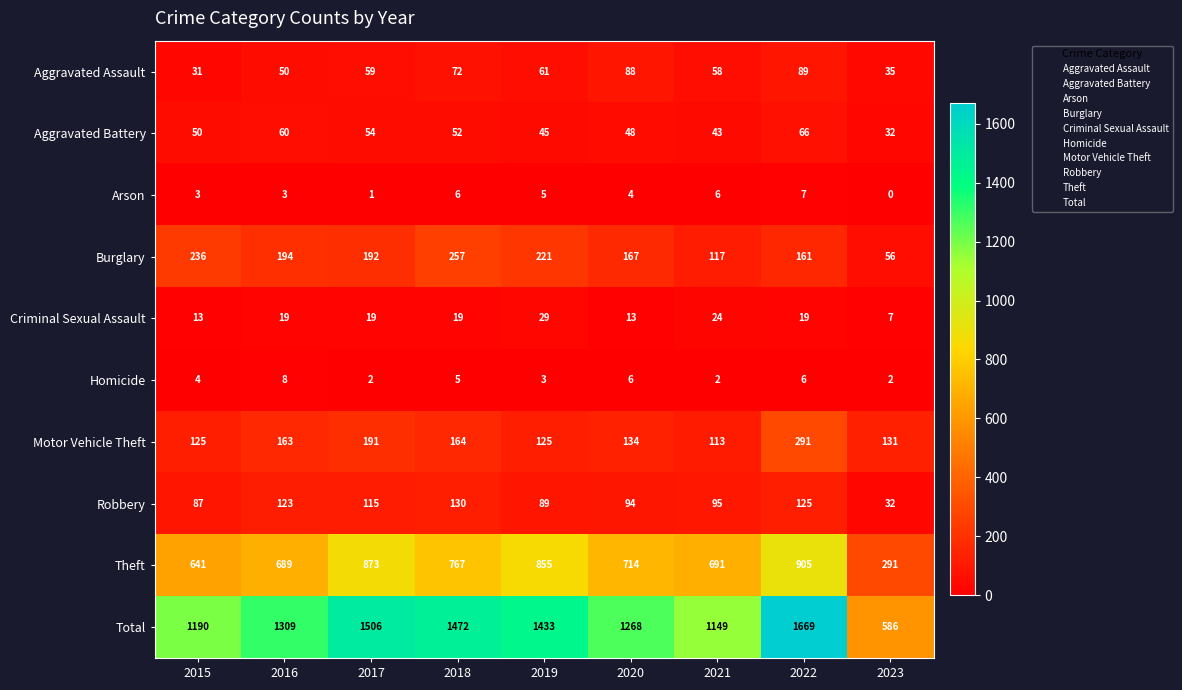

At which label does Arson reach its minimum?

2023